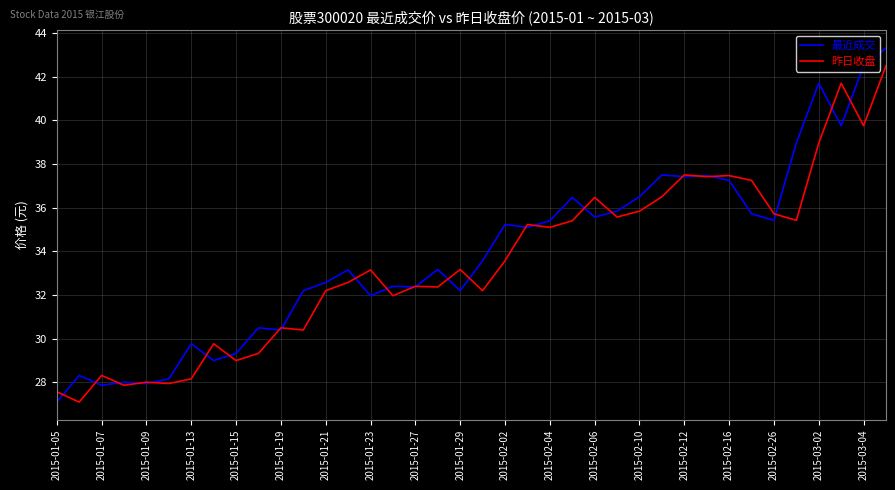

What is the smallest value displayed?

27.1